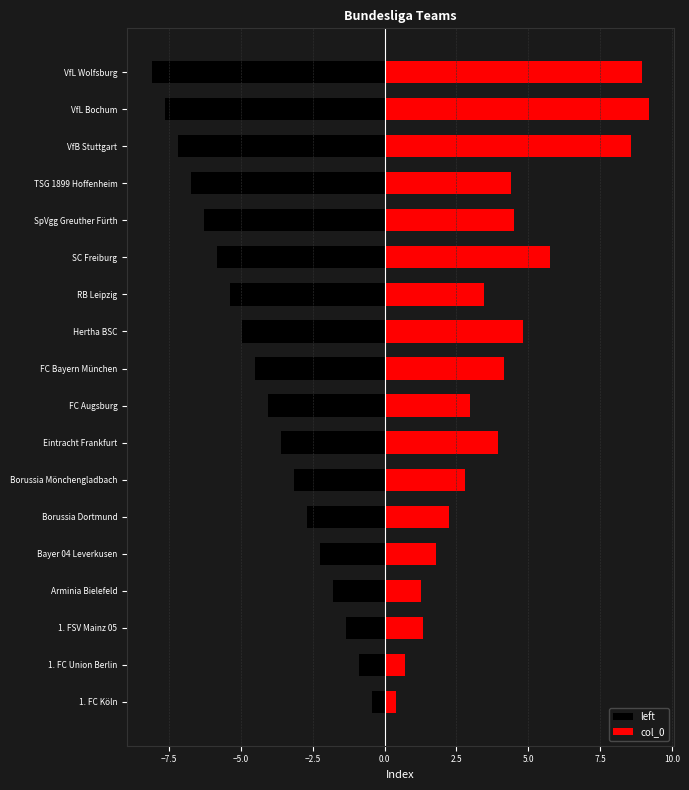

At how many categories does at least one series exceed -7?

18